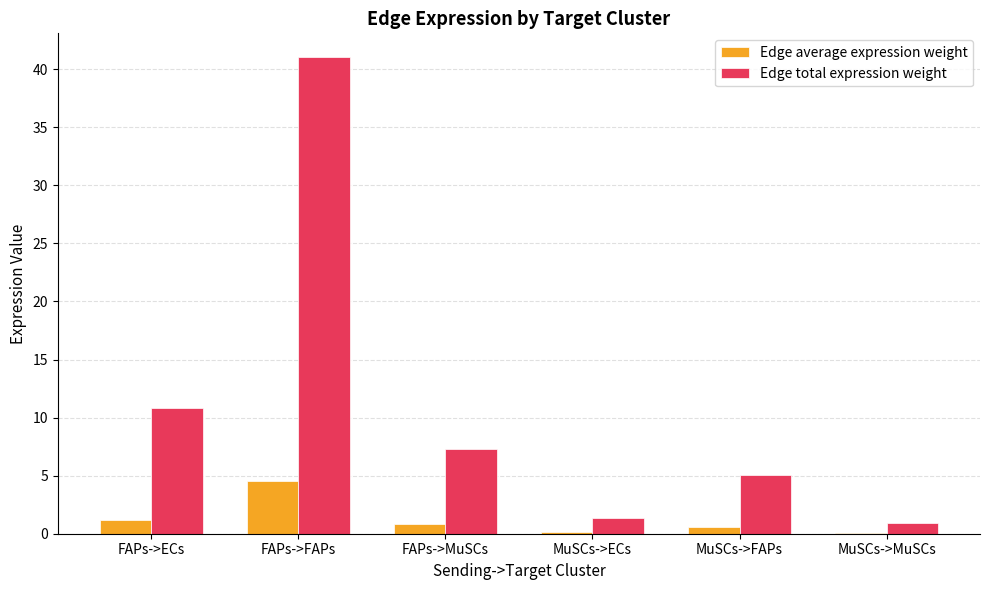

Between FAPs->MuSCs and MuSCs->ECs, which series saw the biggest shift?

Edge total expression weight